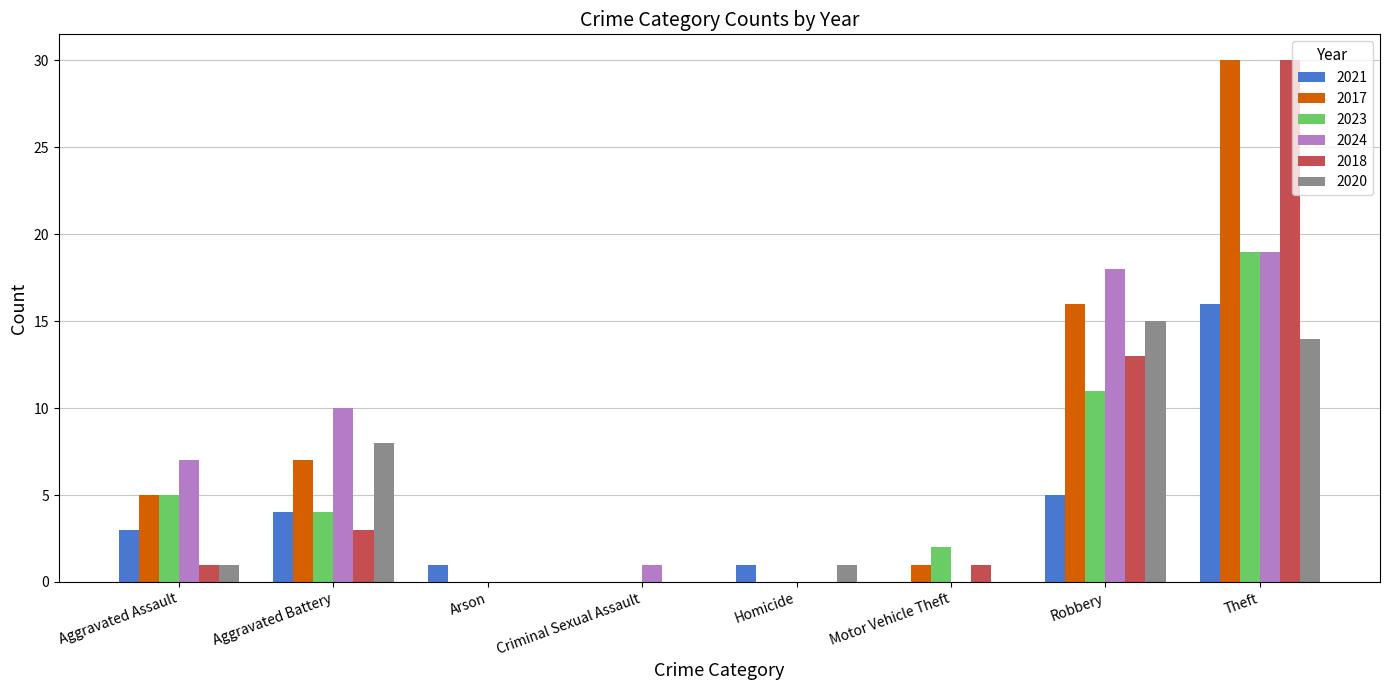

What is the total value across all series at Motor Vehicle Theft?

4